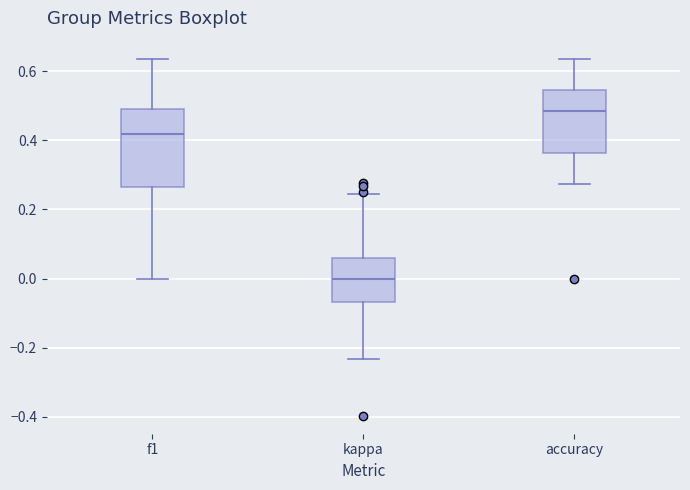

Reading left to right, read every box against the y-axis: the position of its median line, the range the box covers, and the ends of its whiskers. The values are not printed on the chart, so give them approximately, as read against the axis.

f1: median 0.42, box 0.26 to 0.50, whiskers 0.00 to 0.64
kappa: median 0.00, box -0.06 to 0.06, whiskers -0.24 to 0.24
accuracy: median 0.48, box 0.36 to 0.54, whiskers 0.28 to 0.64